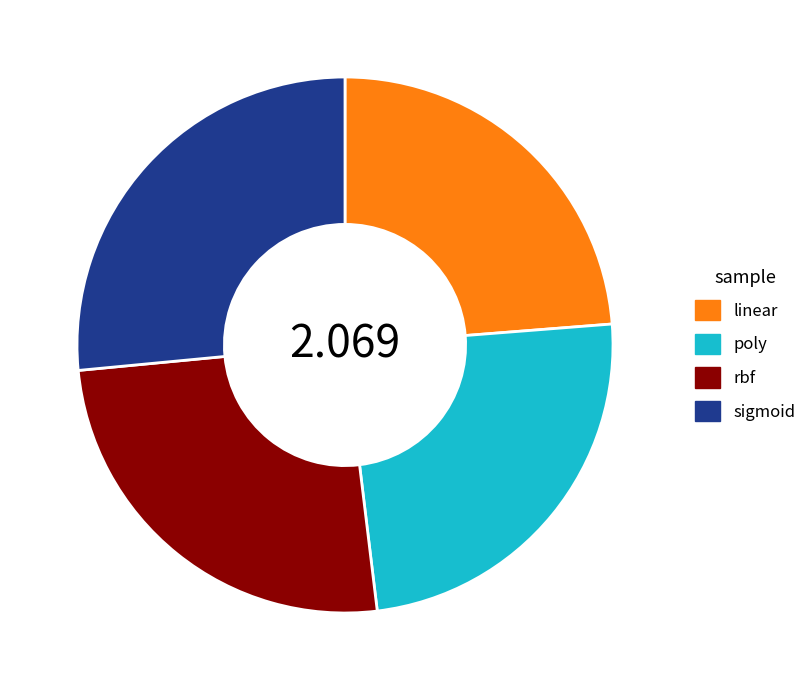

Count the number of slices in the pie.

4